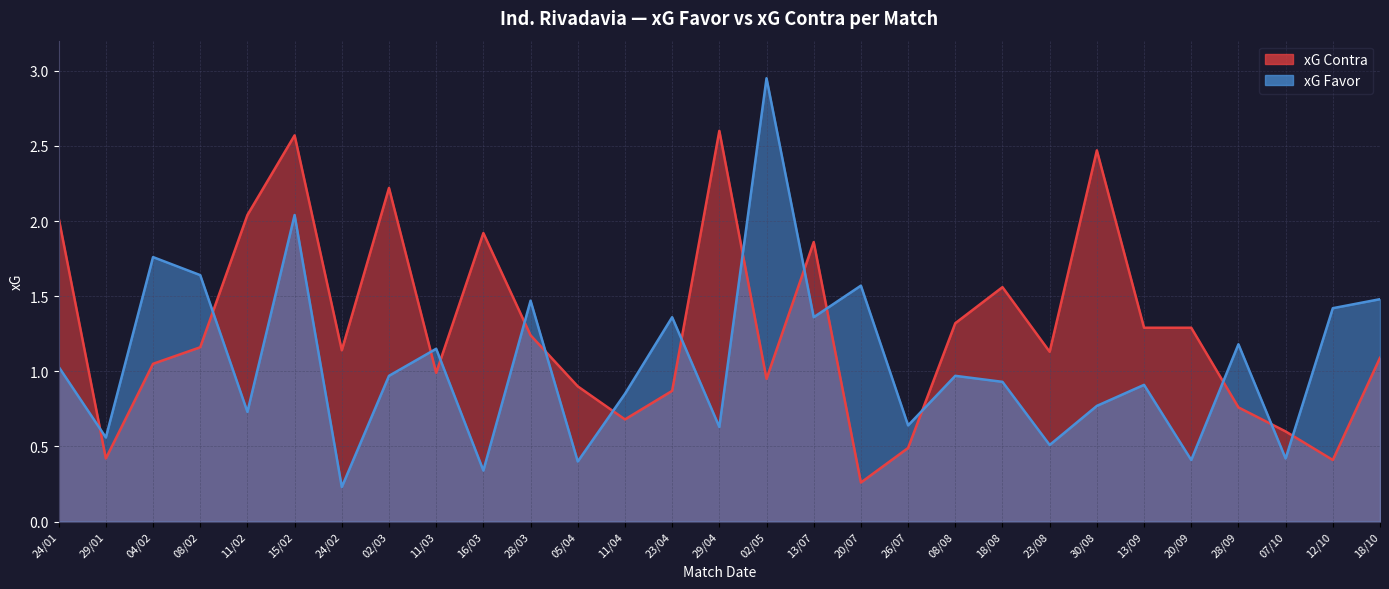

What is the total value across all series at 05/04?

1.3